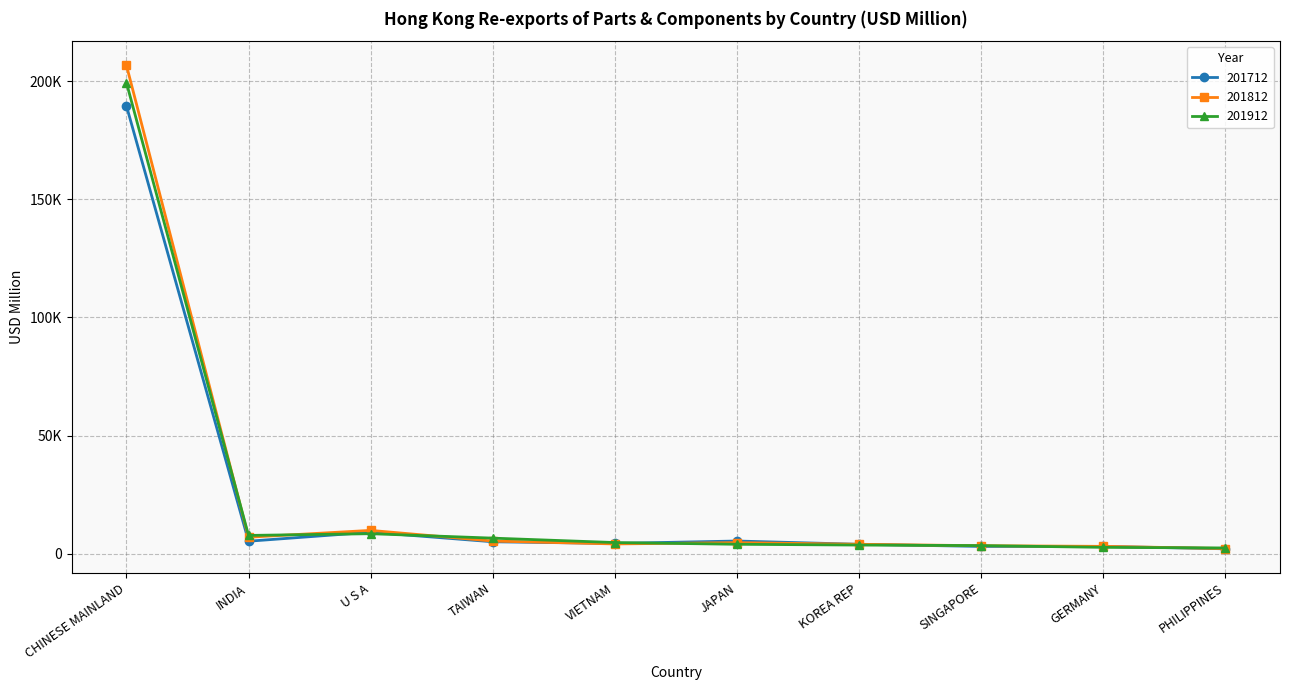

What are all the series names shown in the legend?

201712, 201812, 201912